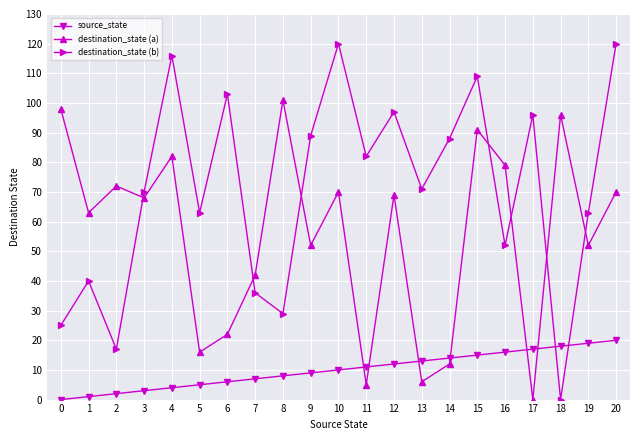

What is the maximum value shown in the chart?

120